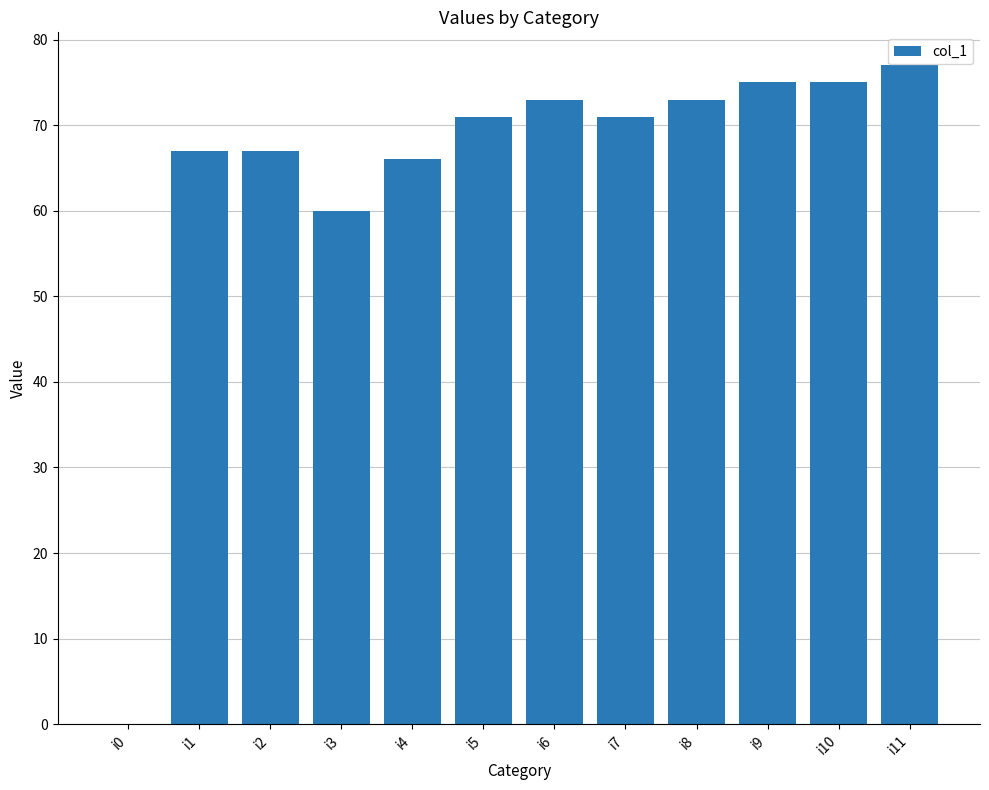

At which category does the chart reach its peak across all series?

i11